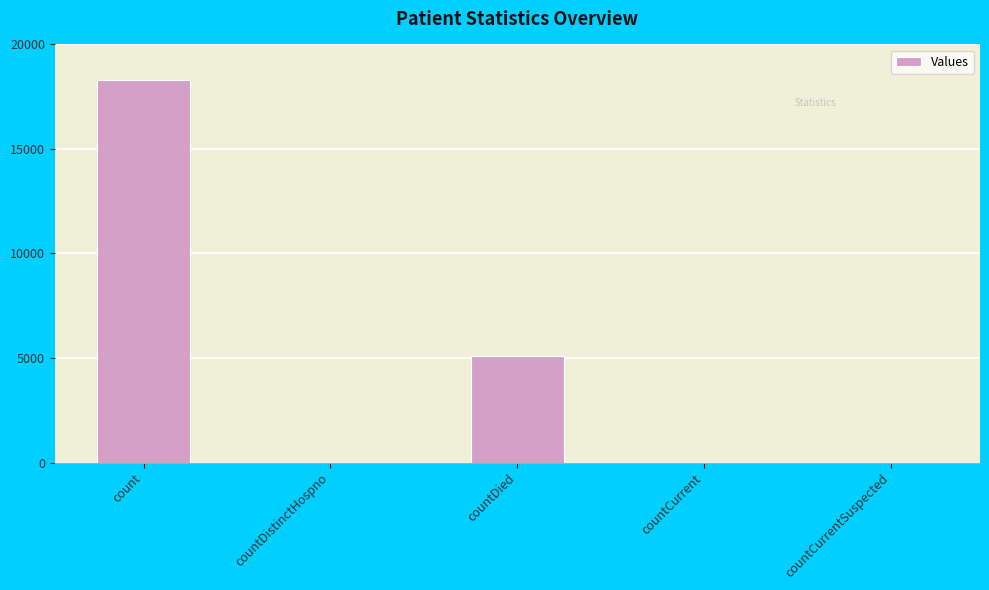

Between countCurrentSuspected and count, which is larger?

count